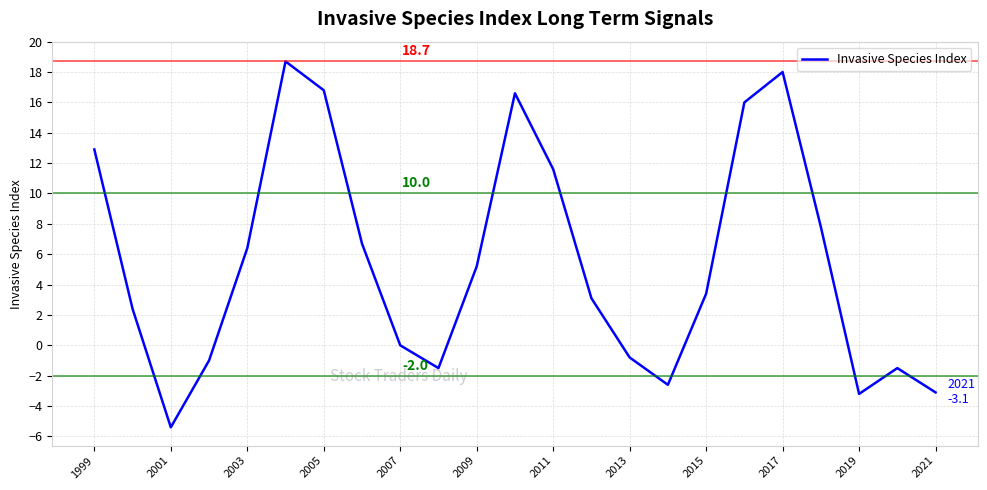

What is the difference between the maximum and minimum values?

24.1